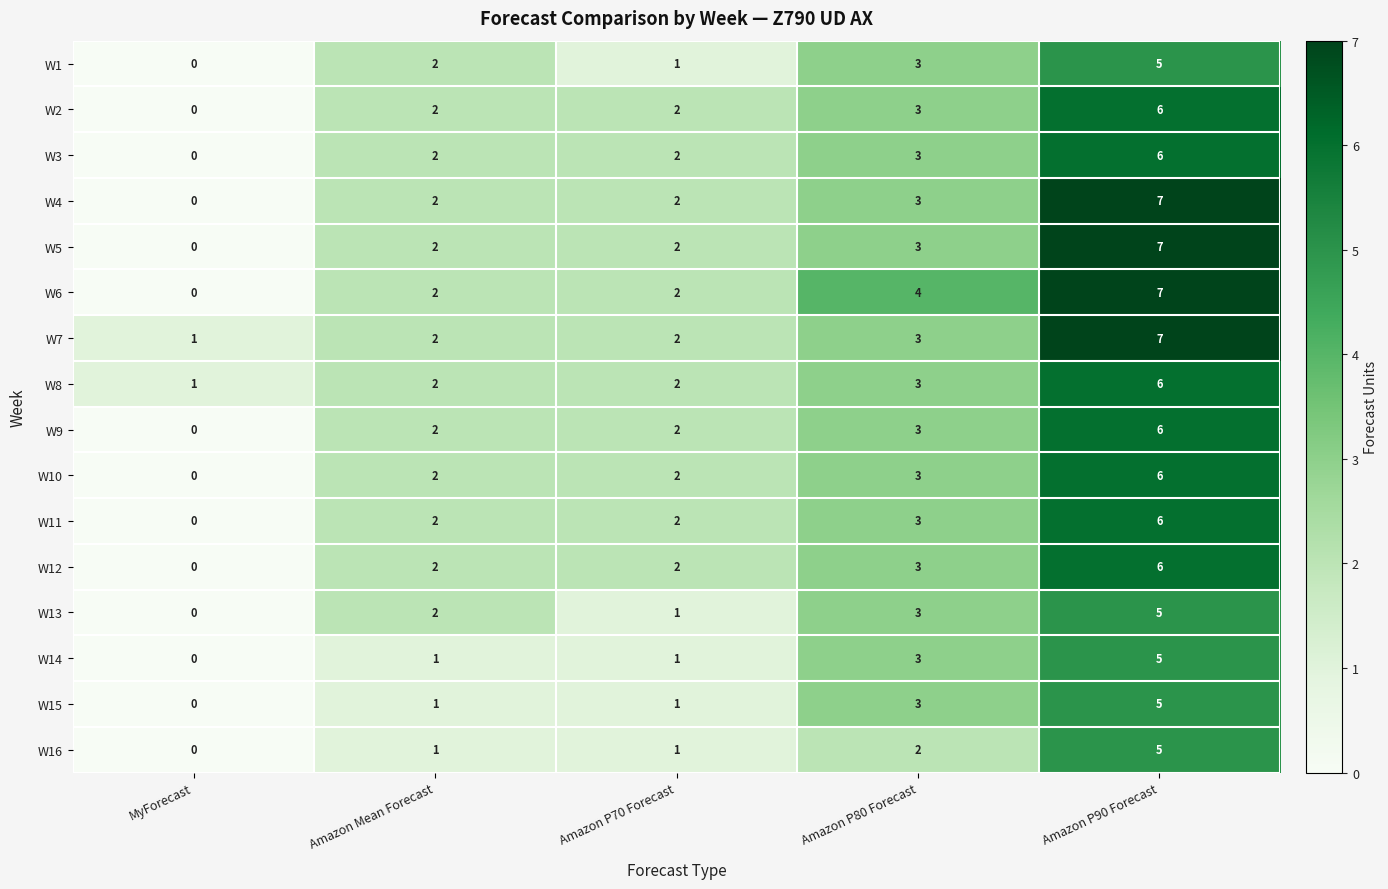

What is the spread (max minus min) of values at Amazon P70 Forecast?

1